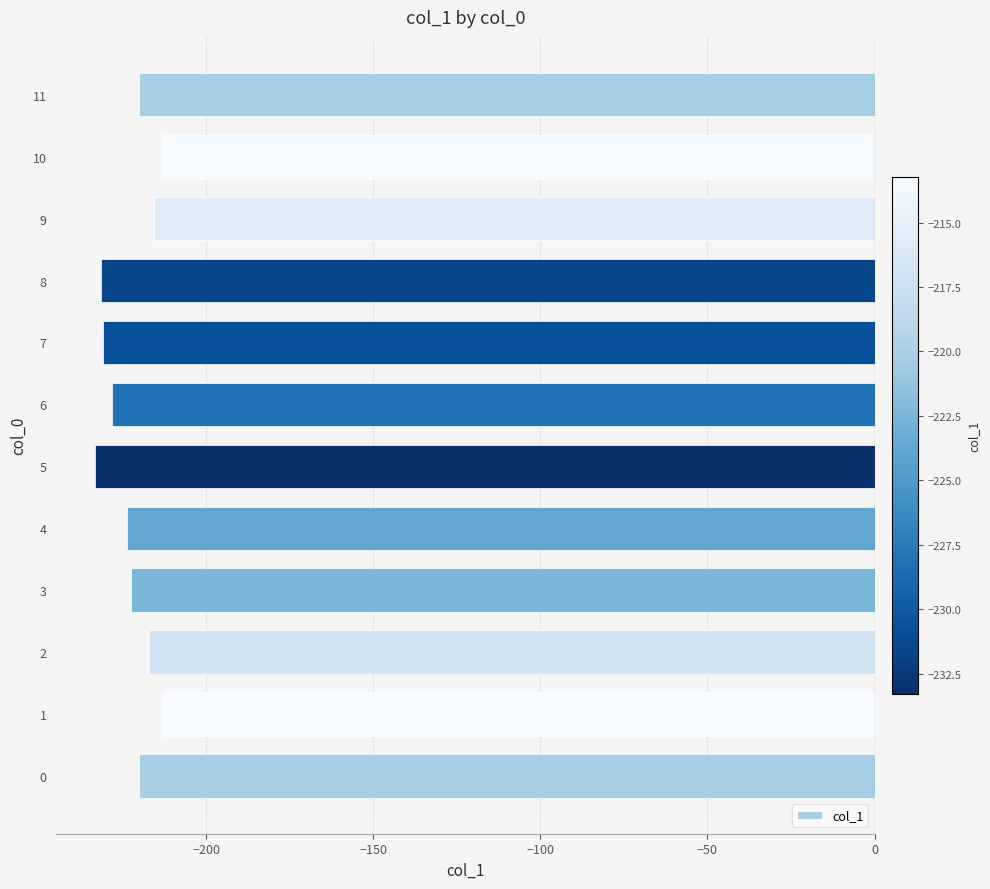

What is the greatest value displayed?

-213.2